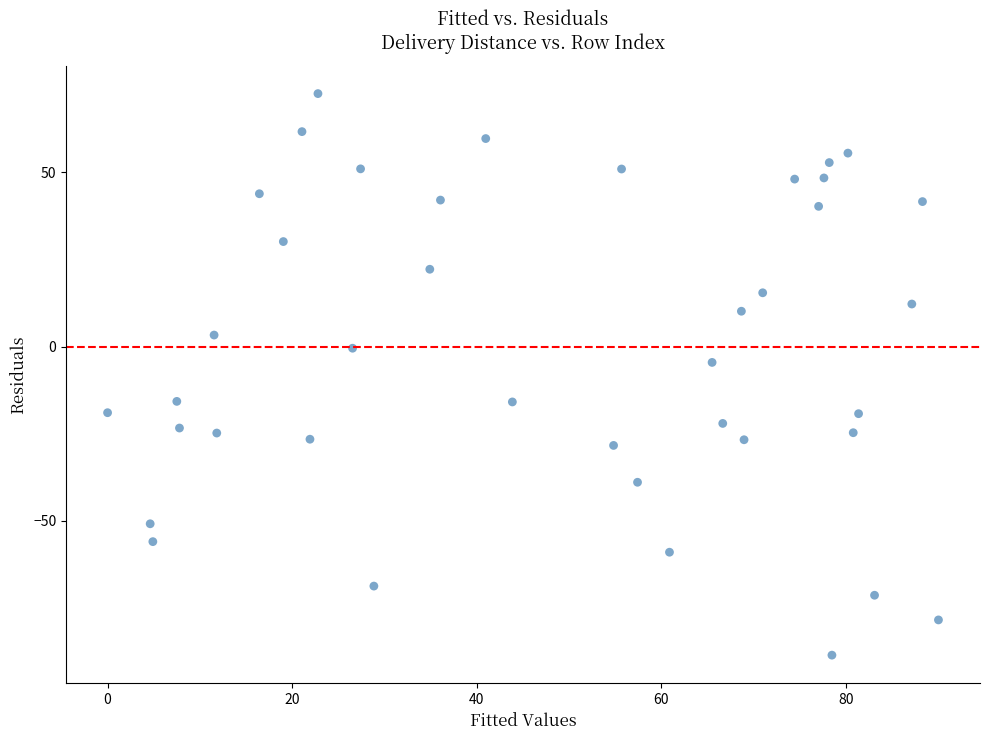

What Y value in the scatter plot is closest to -7?

-4.5